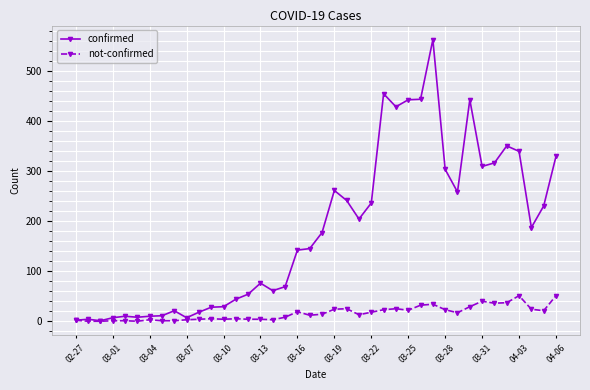

True or false: not-confirmed has more than 0 points higher than both neighbors.

True